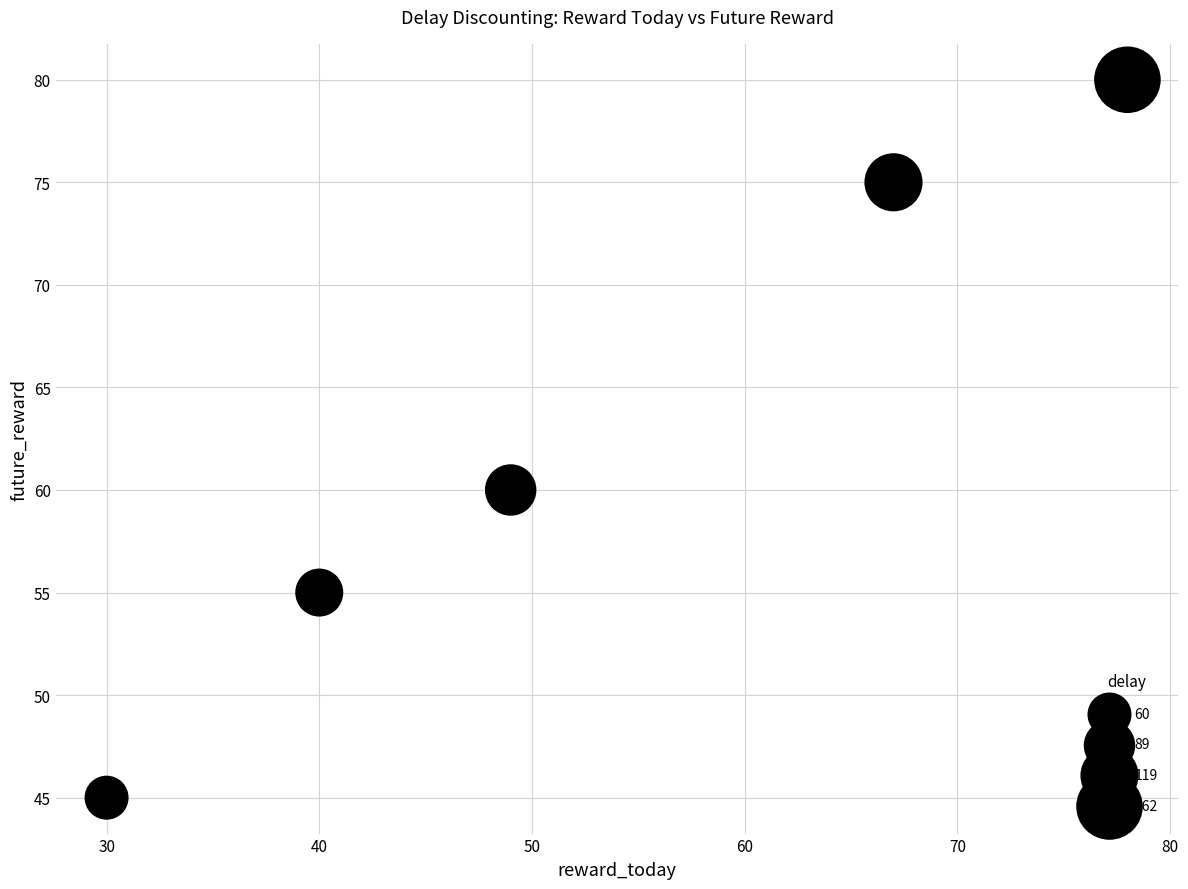

What is the range of Y values (max minus min)?

35